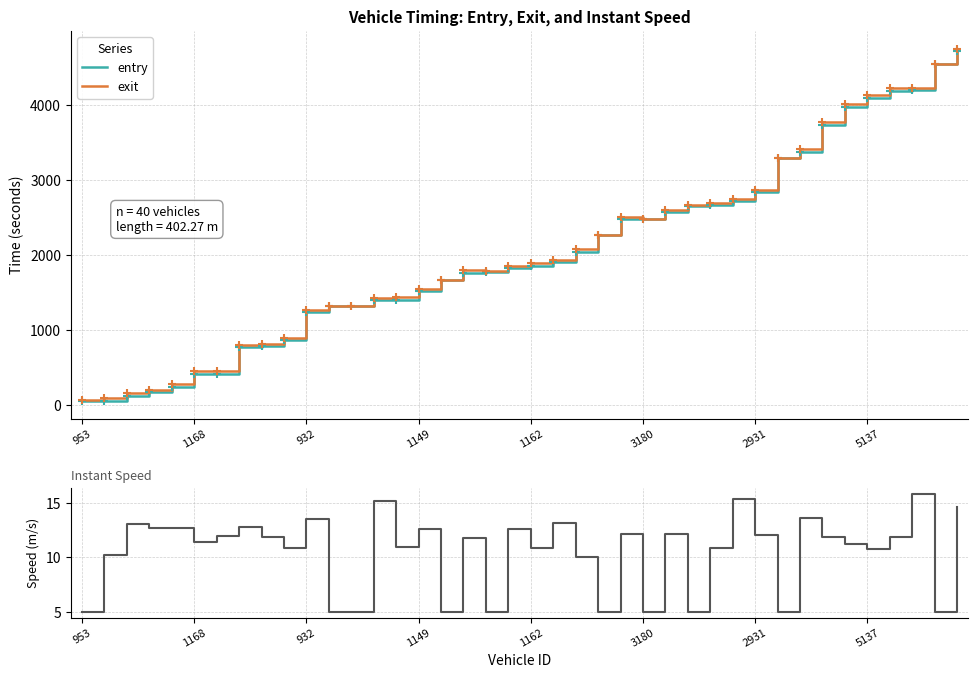

Rank the series by their maximum value, from highest to lowest.

exit, entry, instspeed